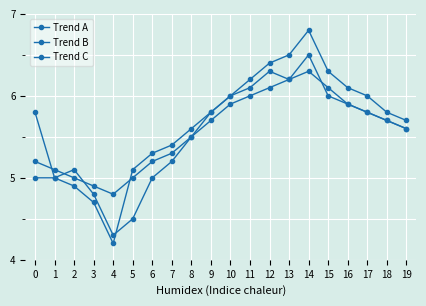

How many distinct data groups are displayed?

3